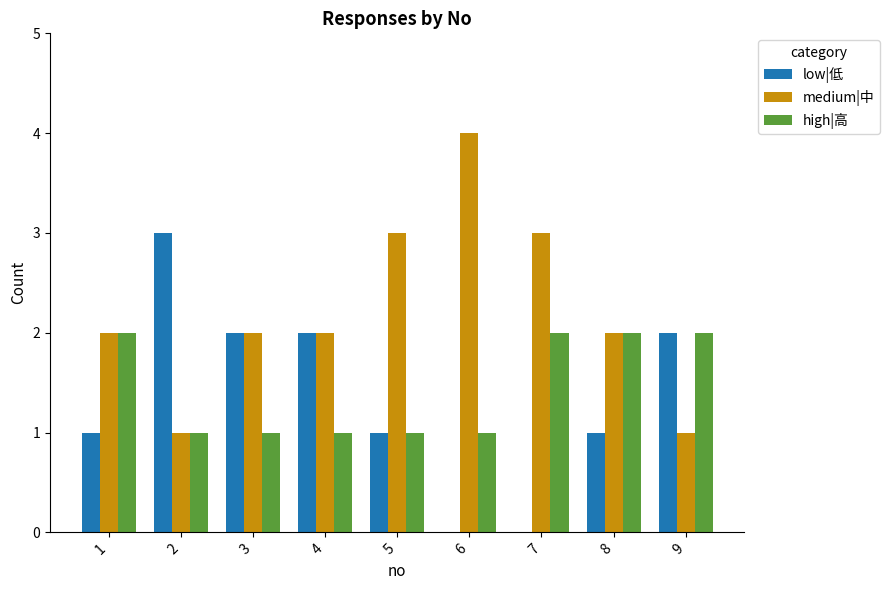

What is the difference between the high|高 values at 4 and 8?

1